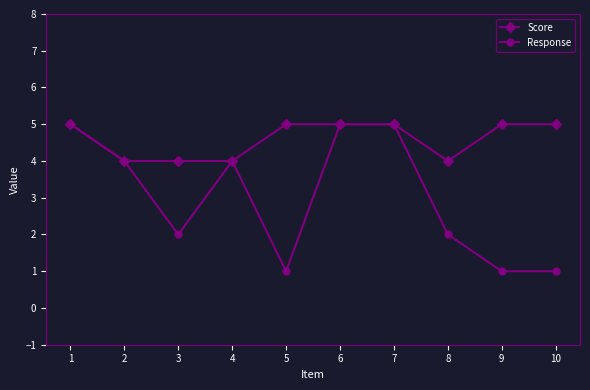

Which series has the widest spread of values?

Response